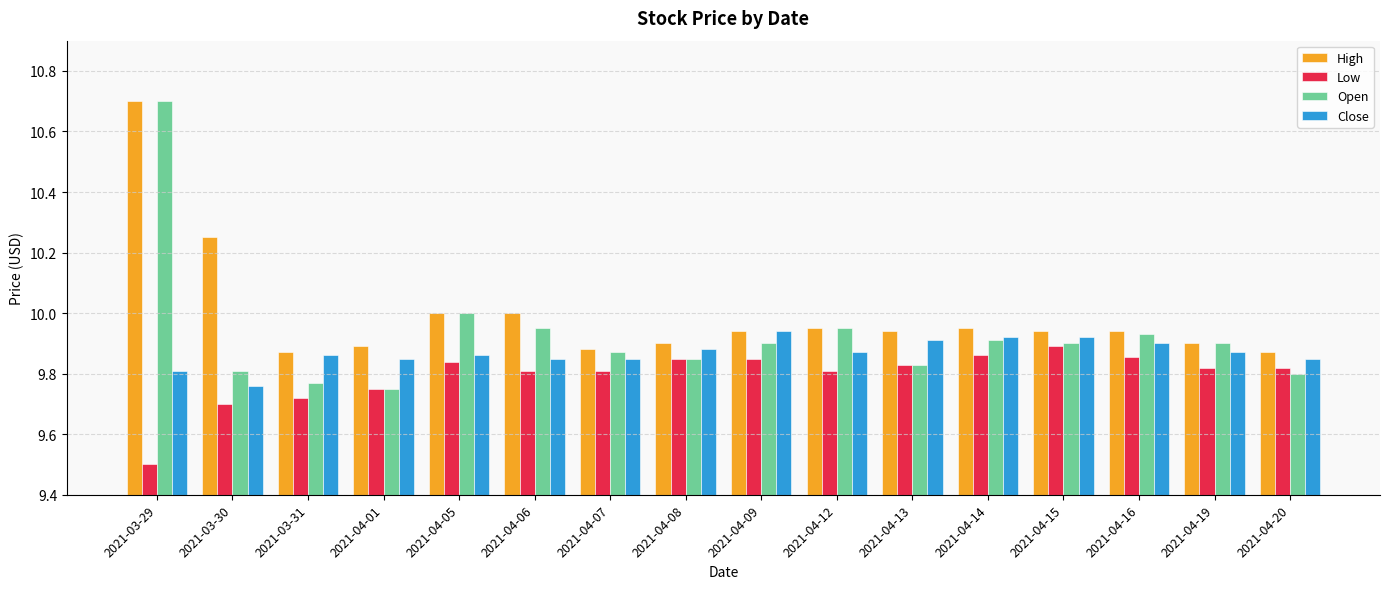

How many groups of bars are there?

16